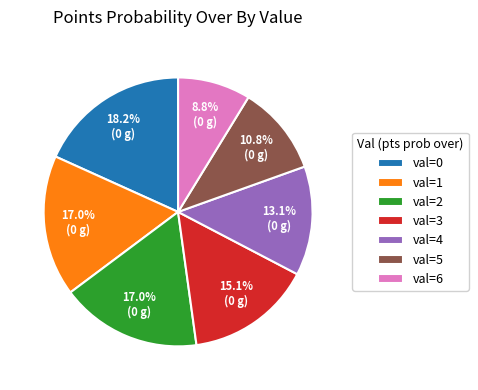

Which category has the biggest portion of the pie?

val=0